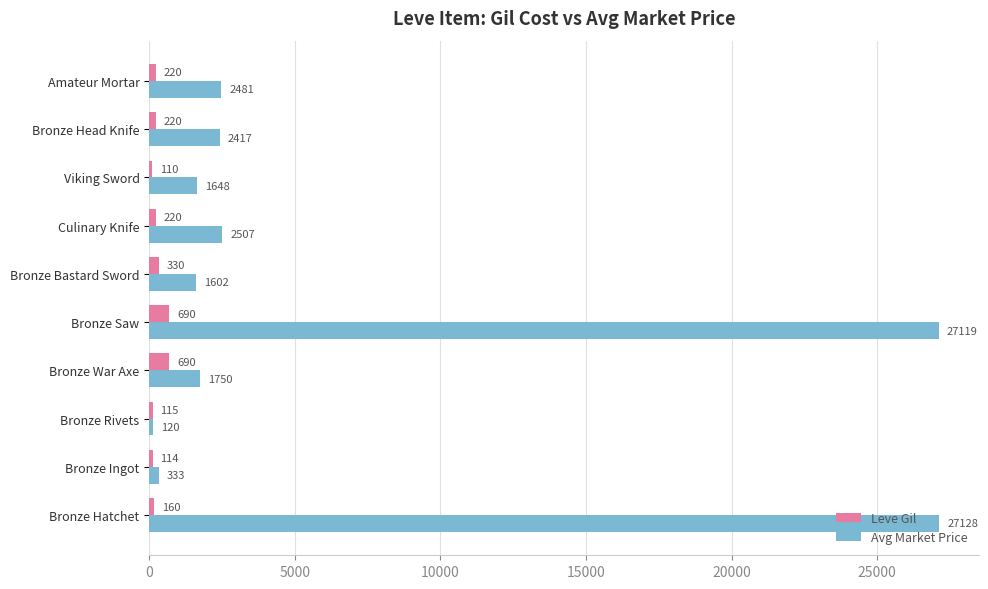

What is the approximate value of Leve Gil at Bronze Rivets, to the nearest 50?

100